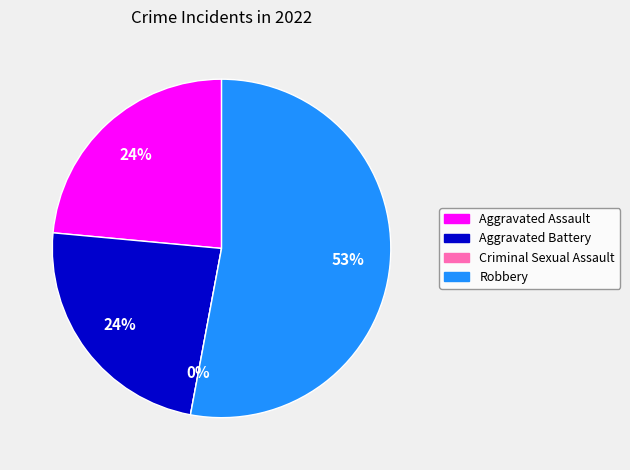

To the nearest percent, what is the average slice percentage?

25%